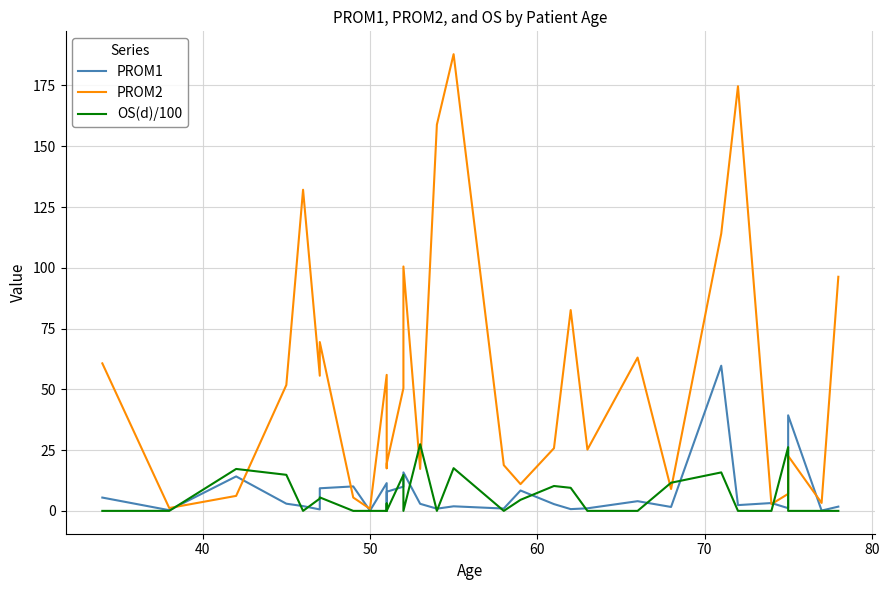

How many lines are shown in the chart?

3